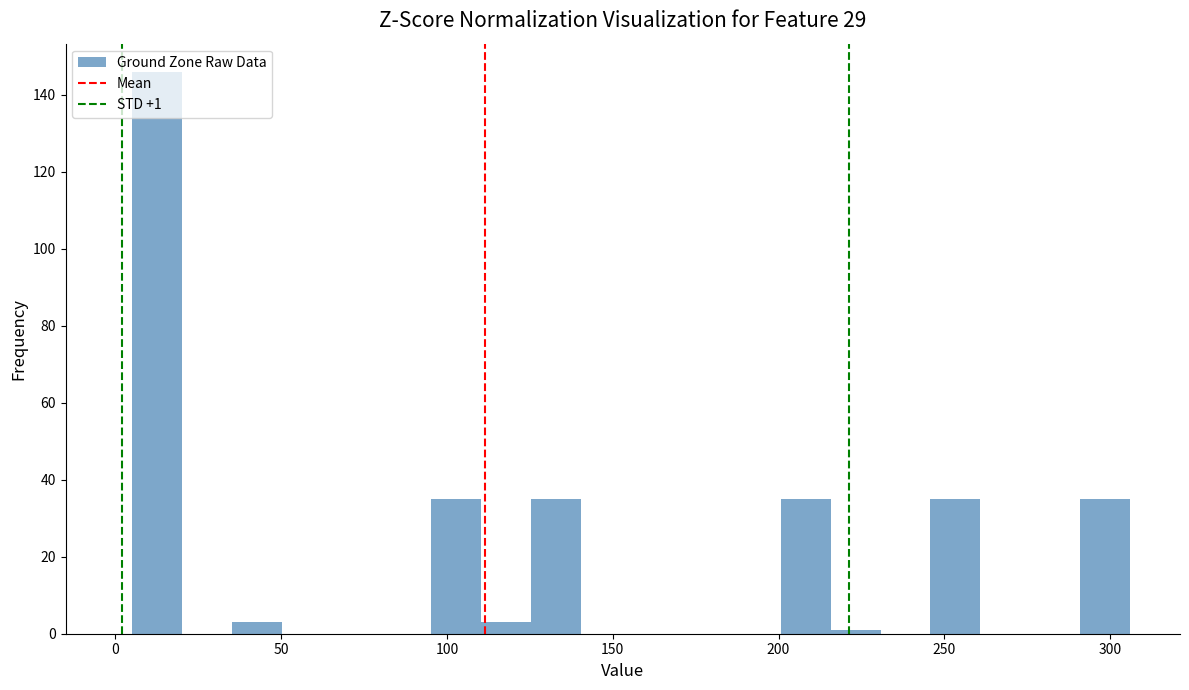

Around what value on the x-axis is the tallest bar? Give the approximate position of its centre, as read against the axis.

15